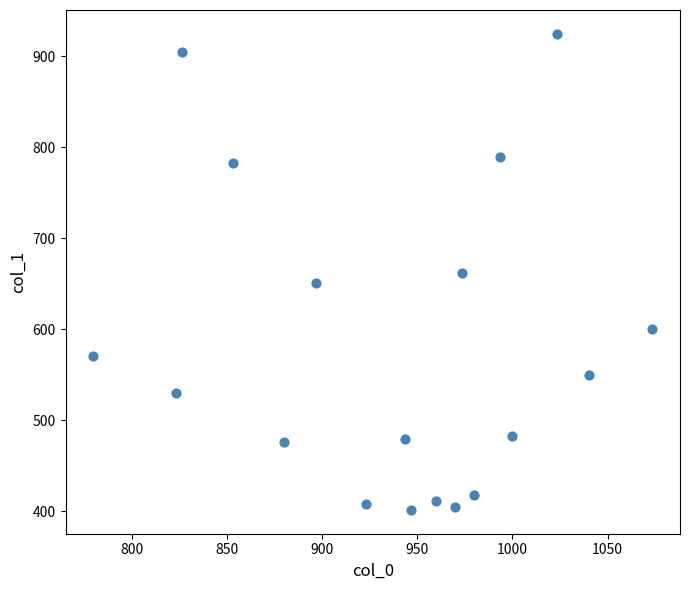

What is the range of X values (max minus min)?

293.3